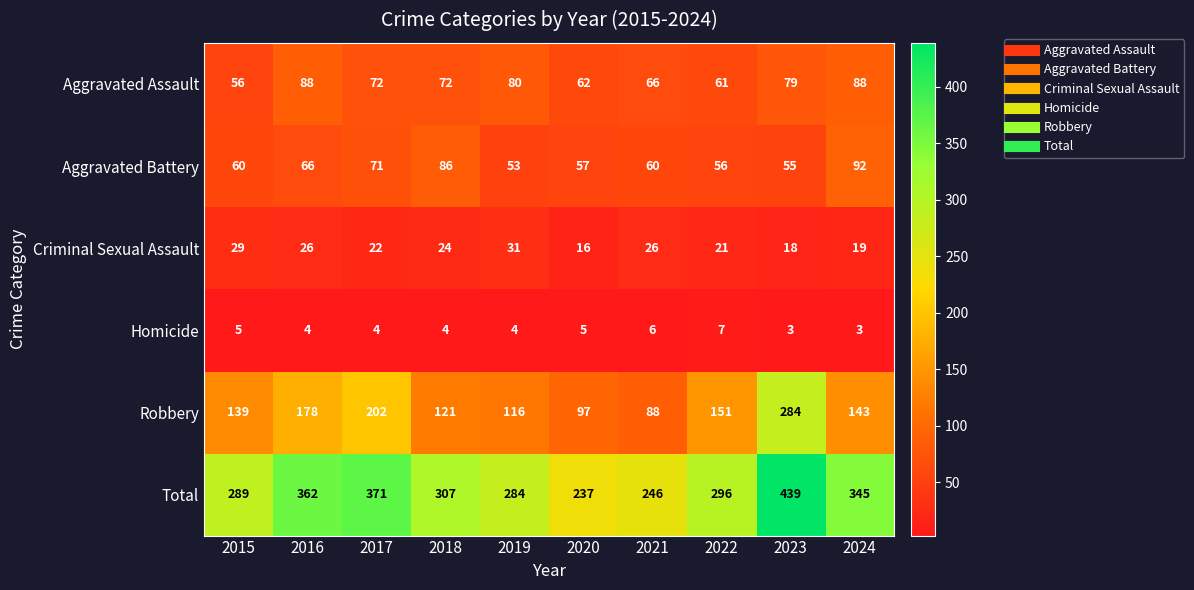

The value of Total at 2021 is 246. True or false?

True